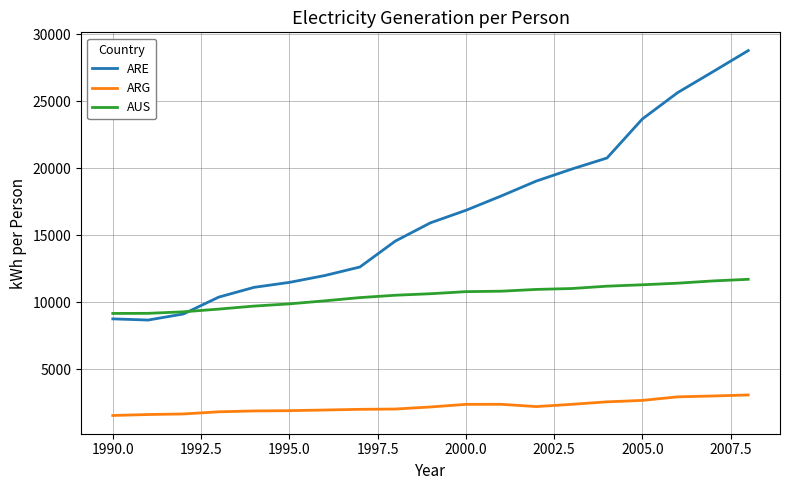

What is the difference between the maximum and minimum values in the ARE series?

20121